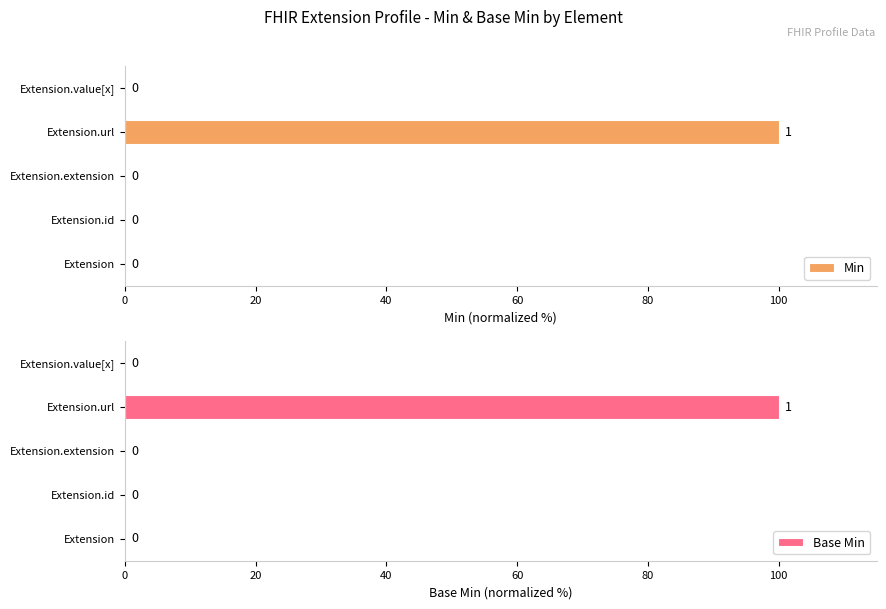

At how many categories does at least one series exceed 3?

1